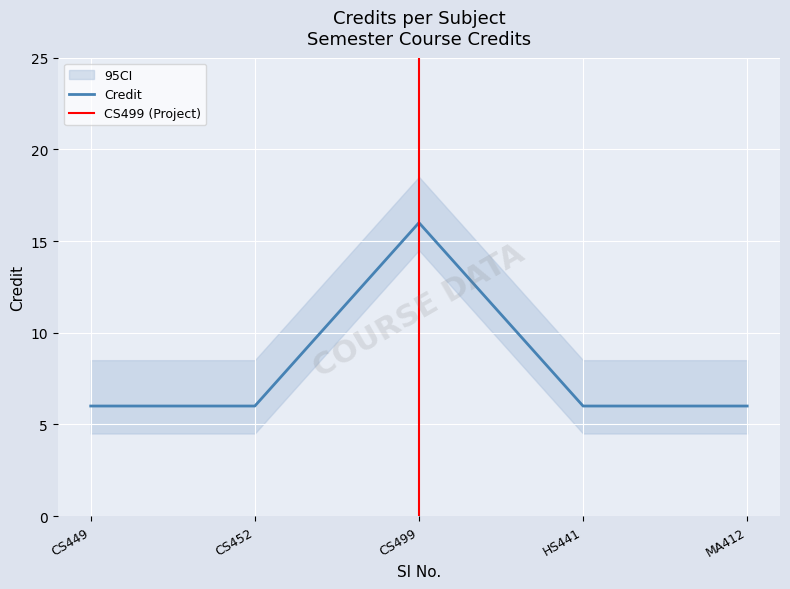

What is the value of the 5th point from the left?

6